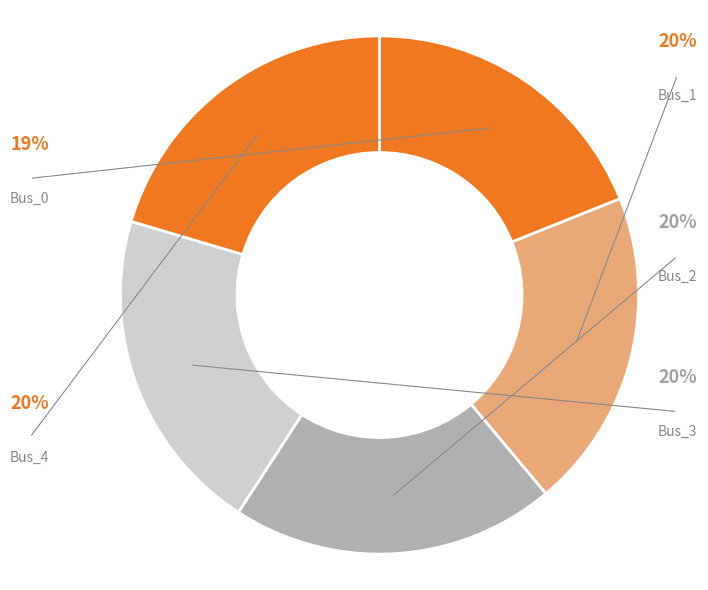

Which slice is the smallest?

Bus_0